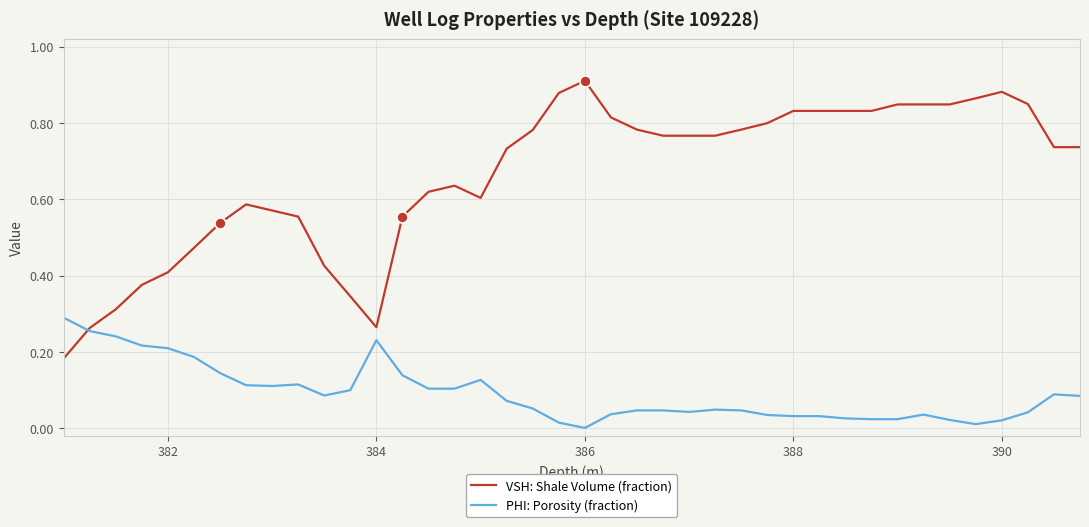

Which series has the widest spread of values?

VSH: Shale Volume (fraction)